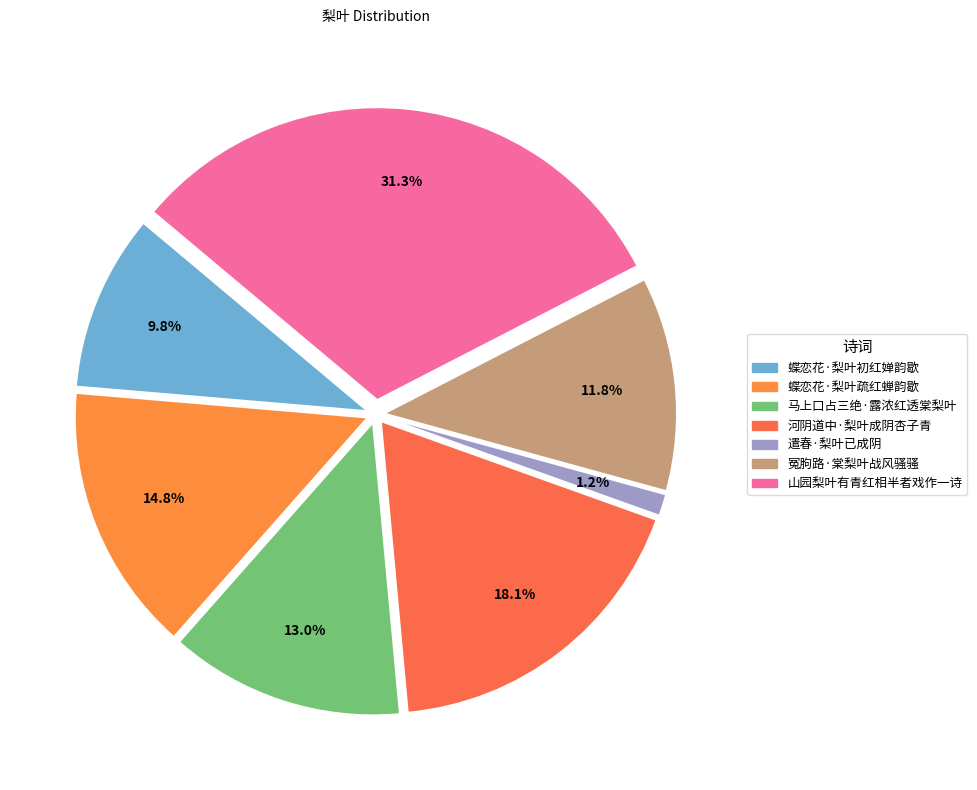

Is there a majority slice in this chart?

No